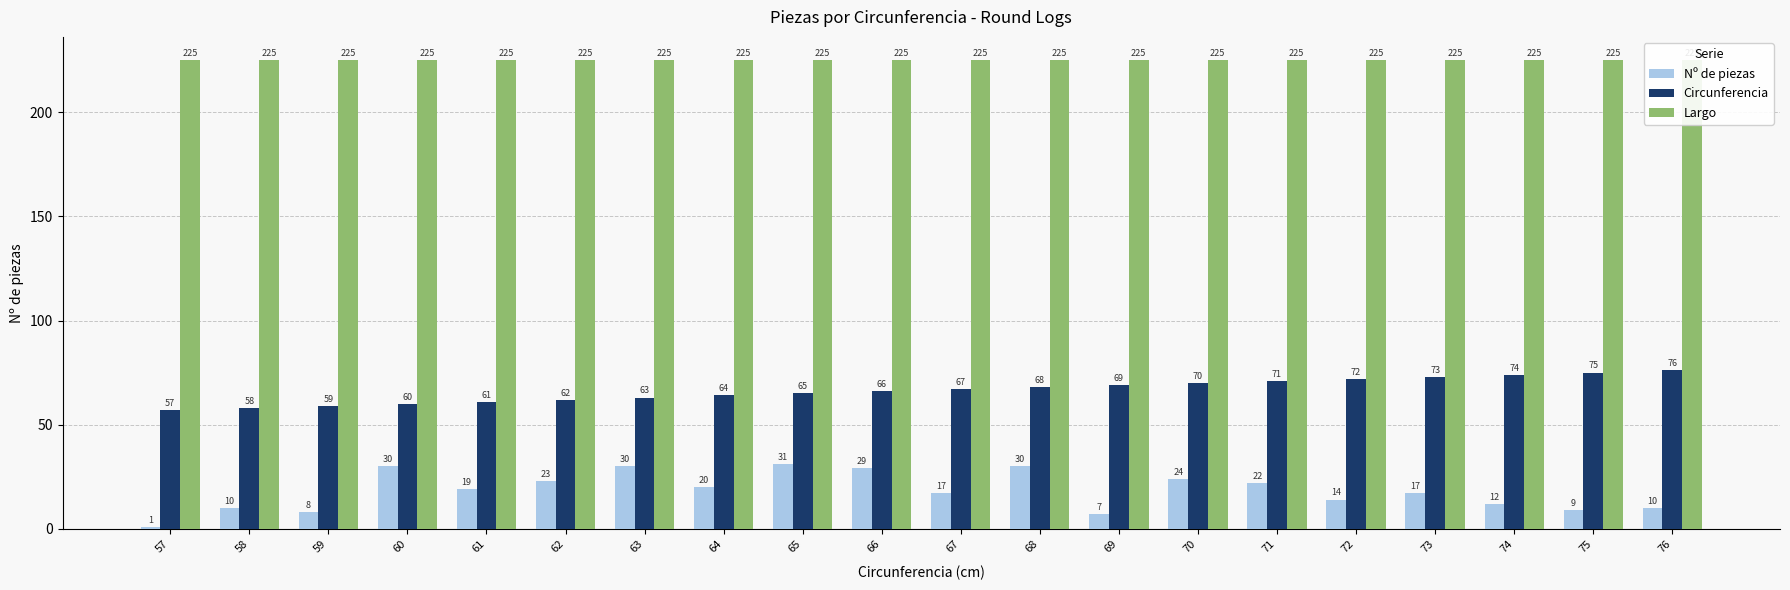

Are the bars grouped side by side (vs. stacked)?

Yes